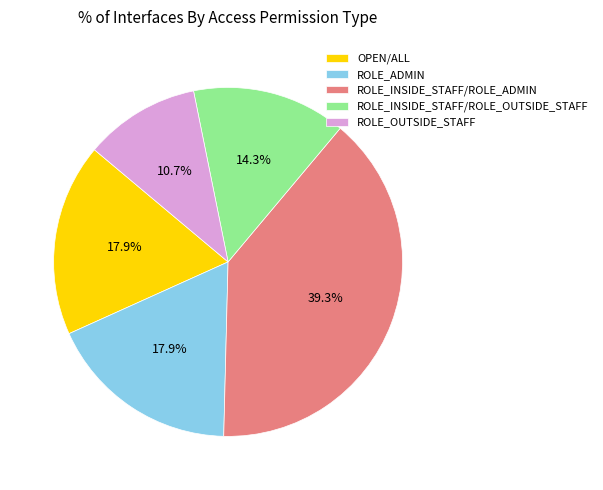

What percentage is the ROLE_OUTSIDE_STAFF slice, to the nearest percent?

11%